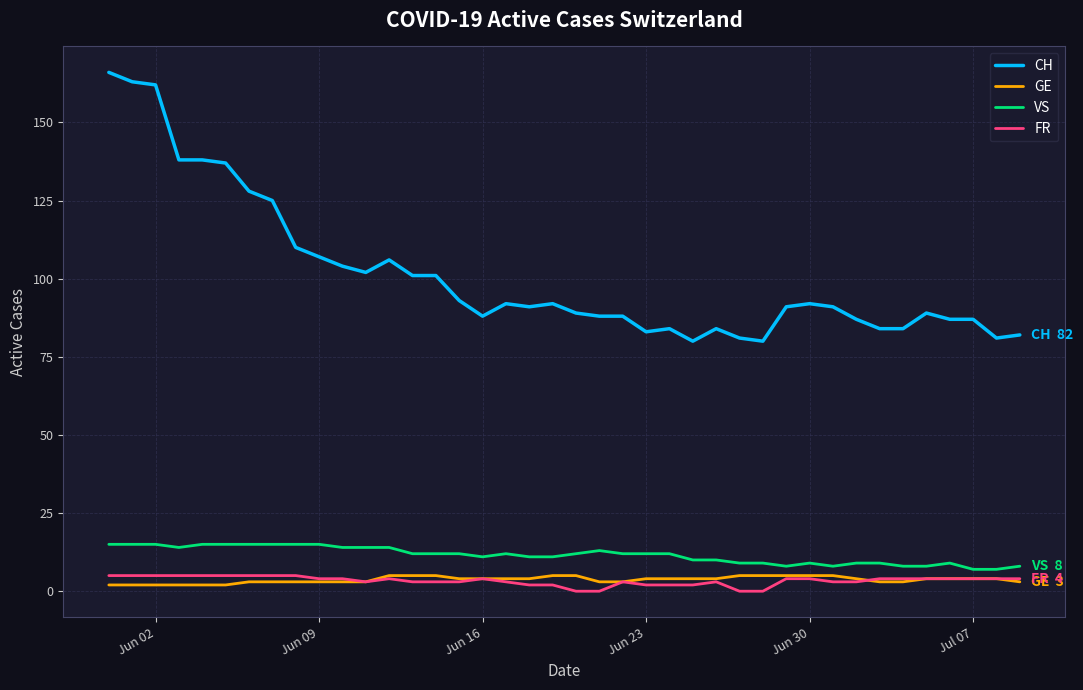

Which series has the largest range (max minus min)?

CH